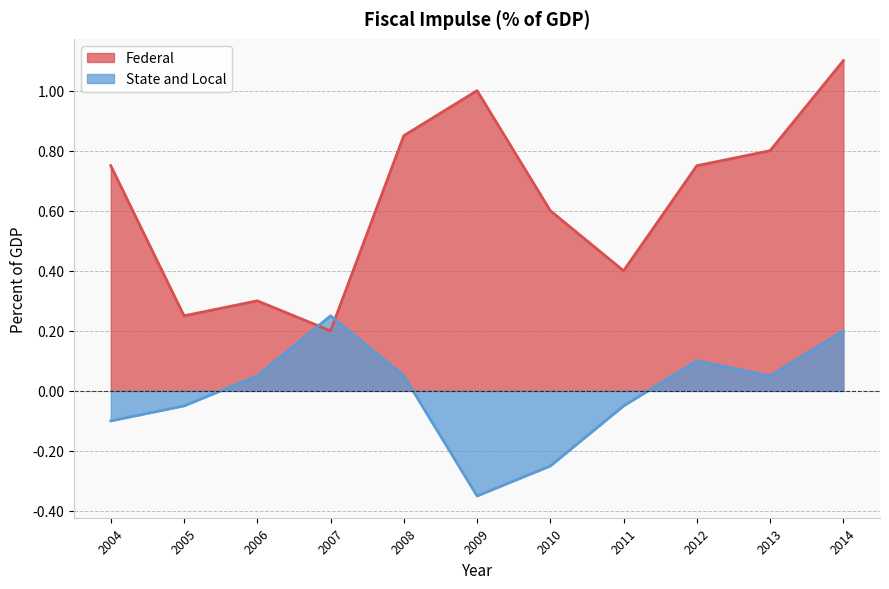

True or false: Federal has more than 1 interior local peaks.

True